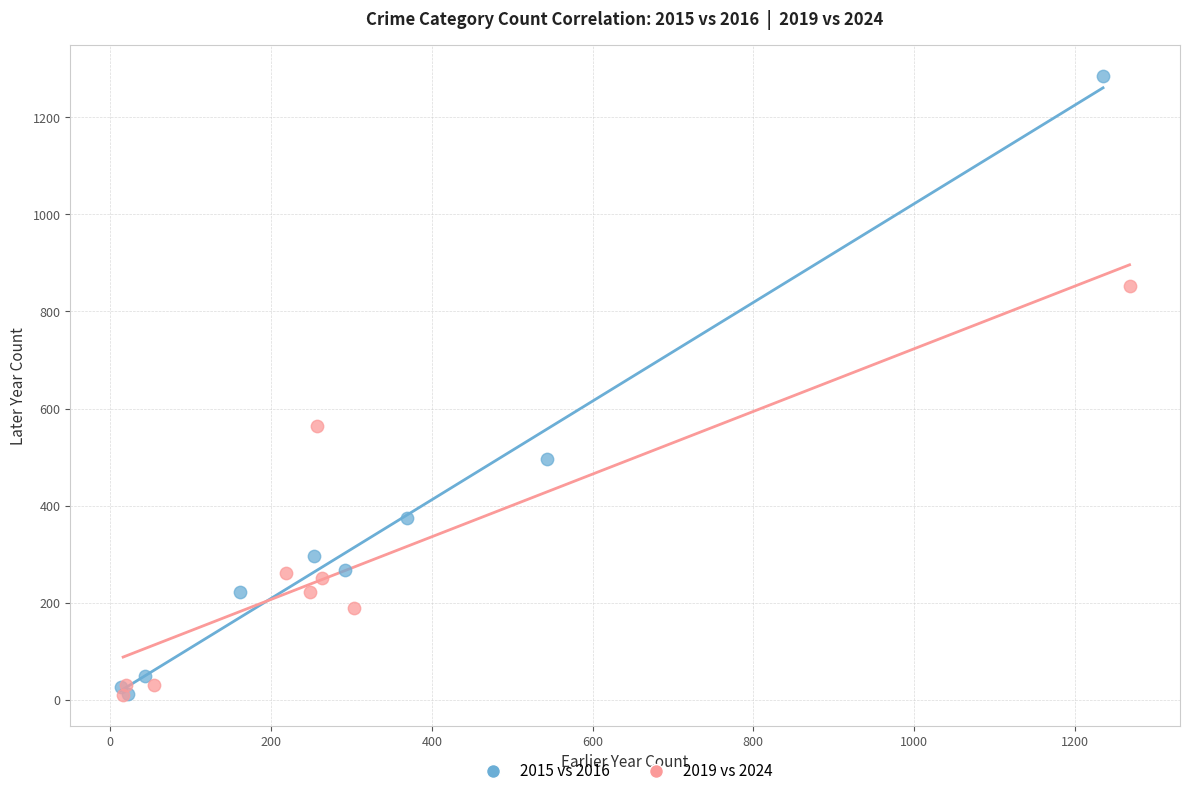

Which series contains the highest Y value?

2015 vs 2016